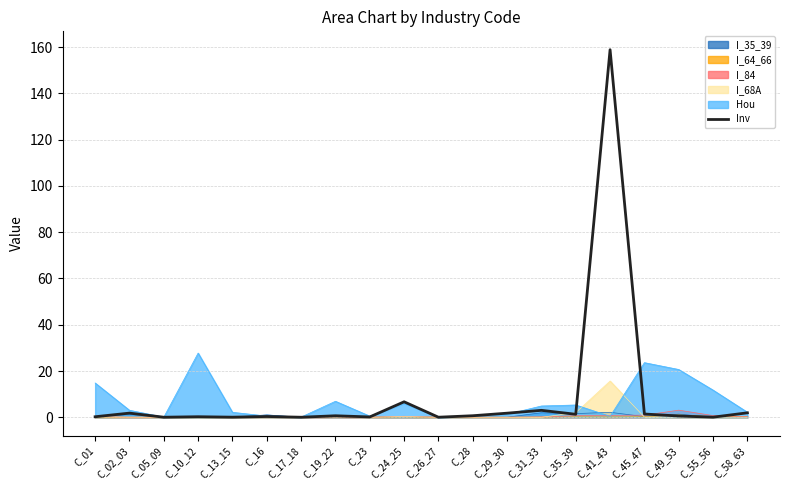

How many lines are shown in the chart?

6